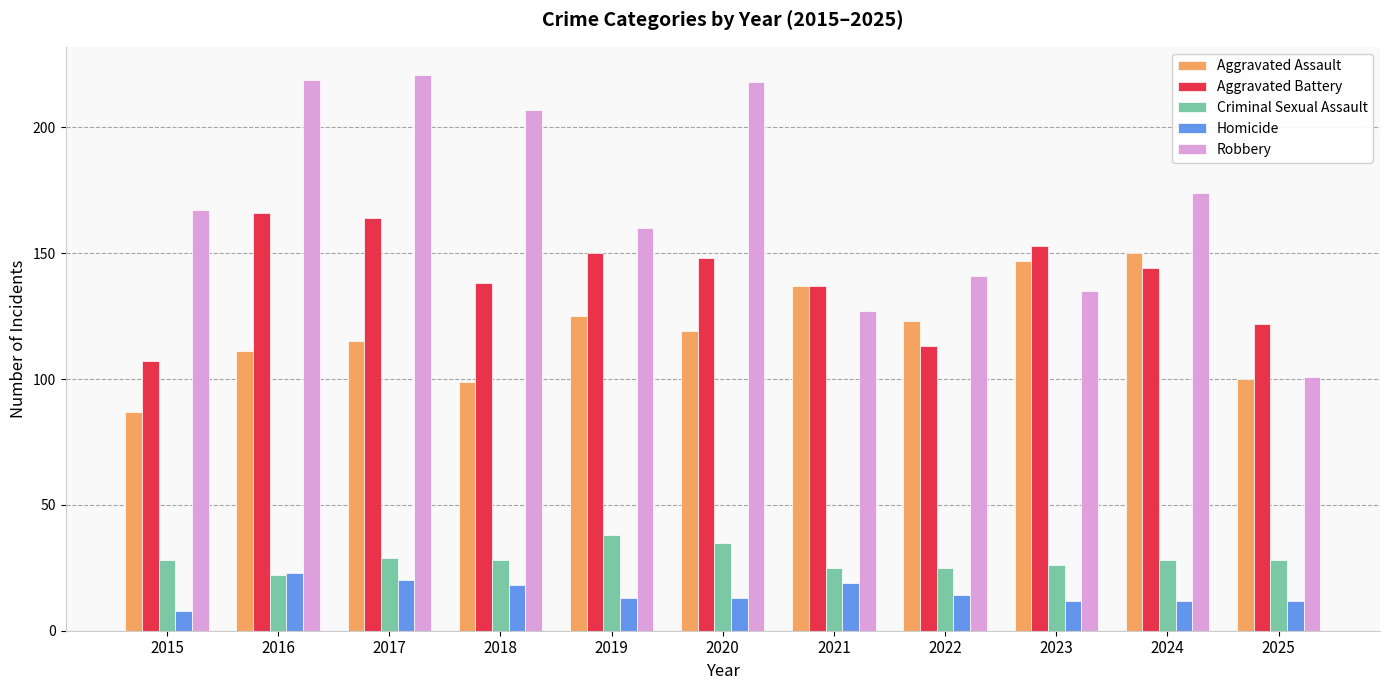

Where is Robbery nearest to the value 161?

2019